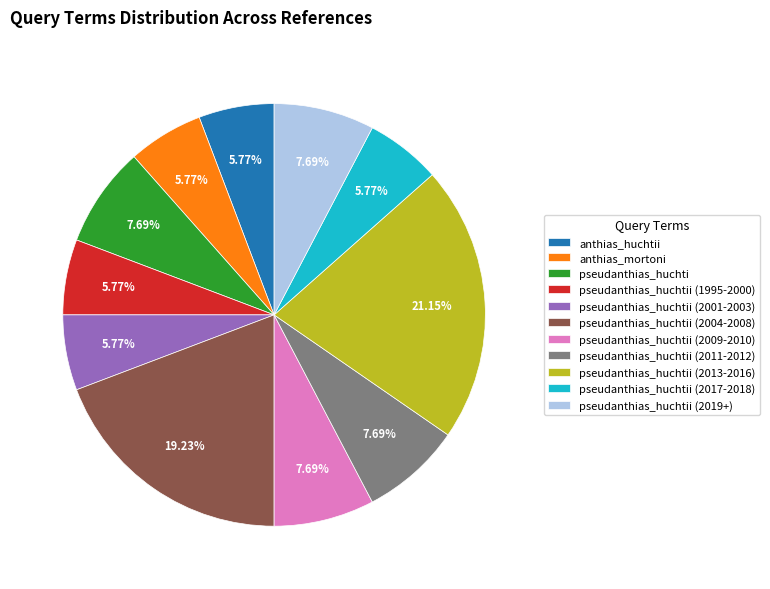

How many slices are in this pie chart?

11